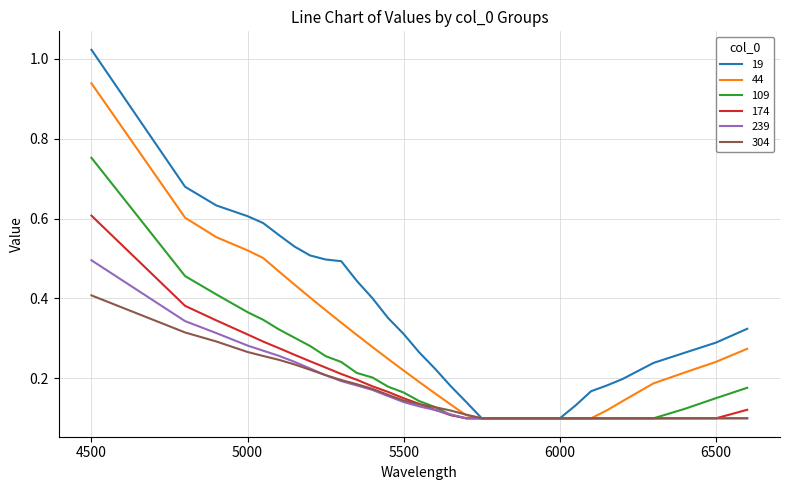

List the series in order of their peak value, lowest first.

304, 239, 174, 109, 44, 19